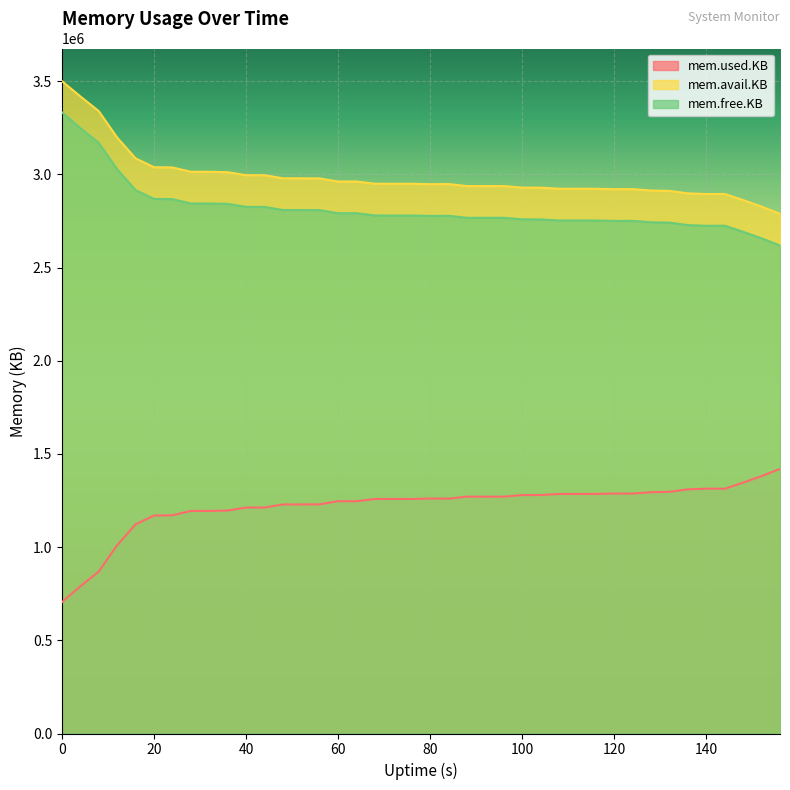

What is the highest value of the mem.used.KB series?

1420024